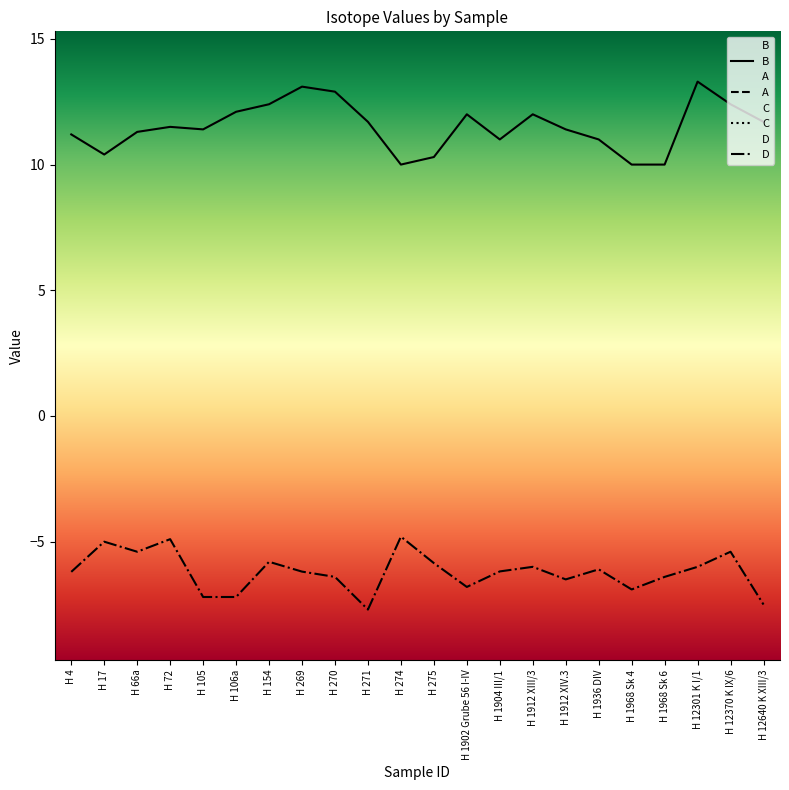

Reading left to right, extract all data points from this chart.

B: 11.2	10.4	11.3	11.5	11.4	12.1	12.4	13.1	12.9	11.7	10.0	10.3	12.0	11.0	12.0	11.4	11.0	10.0	10.0	13.3	12.4	11.7
A: -20.2	-19.7	-19.7	-20.1	-20.2	-19.9	-19.7	-19.6	-19.8	-19.6	-19.8	-19.9	-19.3	-19.7	-20.1	-20.2	-19.9	-20.0	-20.8	-19.7	-19.9	-19.5
C: -14.7	-14.5	-14.9	-15.5	-11.6	-14.8	-14.8	-14.1	-15.6	-14.5	-13.6	-14.6	-13.5	-13.6	-14.9	-14.2	-14.7	-14.8	-15.5	-15.0	-13.3	-13.5
D: -6.2	-5.0	-5.4	-4.9	-7.2	-7.2	-5.8	-6.2	-6.4	-7.7	-4.8	-5.9	-6.8	-6.2	-6.0	-6.5	-6.1	-6.9	-6.4	-6.0	-5.4	-7.5